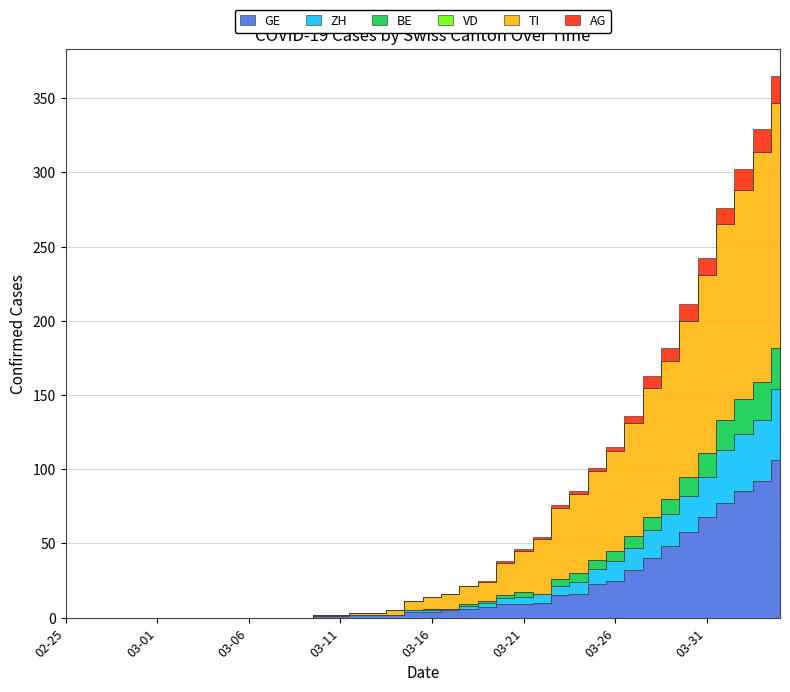

Reading left to right, what are all the values shown in this chart?

GE: 0	0	0	0	0	0	0	0	0	0	0	0	0	0	1	1	2	2	2	4	4	5	6	7	9	9	10	15	16	23	25	32	40	48	58	68	77	85	92	106
ZH: 0	0	0	0	0	0	0	0	0	0	0	0	0	0	0	0	0	0	0	1	1	1	2	3	4	5	6	6	8	10	13	15	19	22	24	27	36	39	41	48
BE: 0	0	0	0	0	0	0	0	0	0	0	0	0	0	0	0	0	0	0	0	1	0	1	1	2	3	0	5	6	6	7	8	9	10	13	16	20	23	26	28
VD: 0	0	0	0	0	0	0	0	0	0	0	0	0	0	0	0	0	0	0	0	0	0	0	0	0	0	0	0	0	0	0	0	0	0	0	0	0	0	0	0
TI: 0	0	0	0	0	0	0	0	0	0	0	0	0	0	1	1	1	1	3	6	8	10	12	13	22	28	37	48	53	60	67	76	87	93	105	120	132	141	155	165
AG: 0	0	0	0	0	0	0	0	0	0	0	0	0	0	0	0	0	0	0	0	0	0	0	1	1	1	1	2	2	2	3	5	8	9	11	11	11	14	15	18